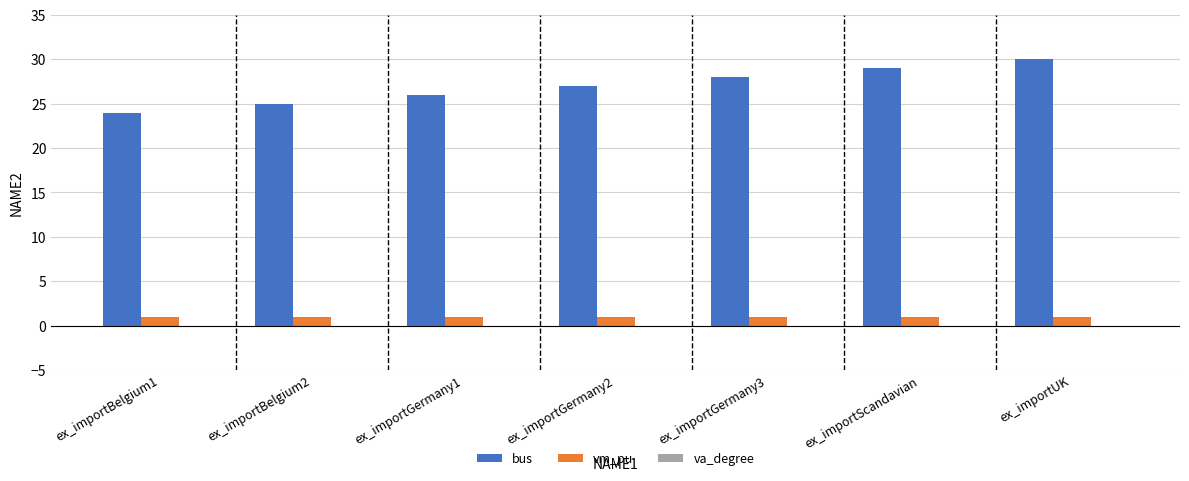

Which series has the largest range (max minus min)?

bus